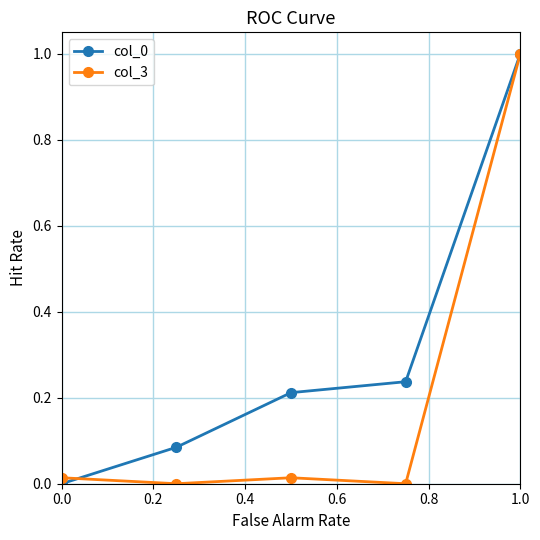

Does the chart display data point markers on the line(s)?

Yes